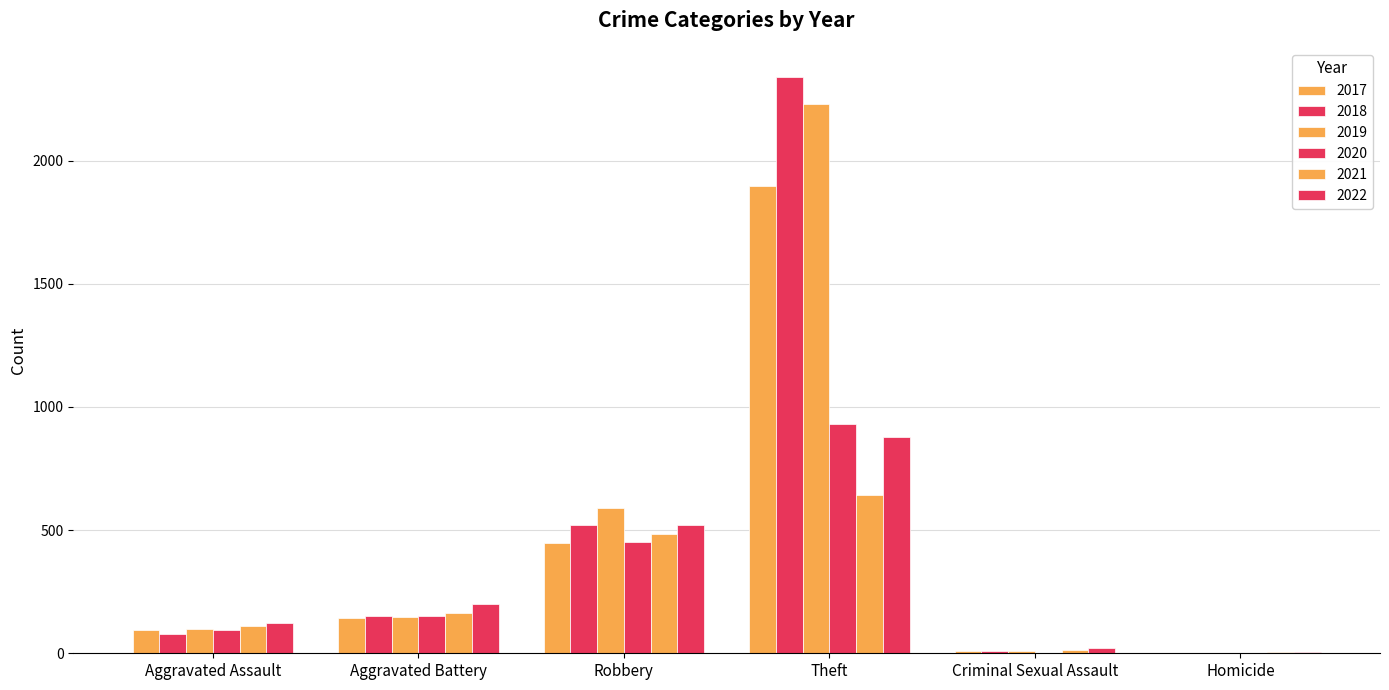

The 2017 series shows 1896 at Theft. True or false?

True